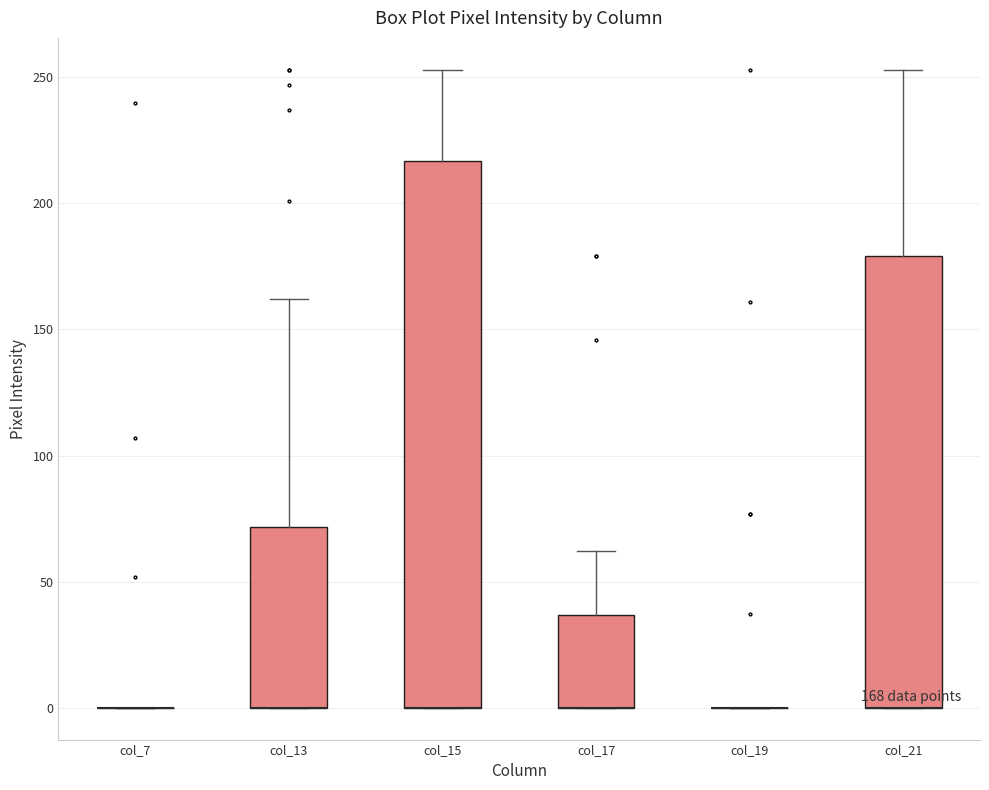

Which box is the tallest, from its lower edge to its upper edge?

col_15